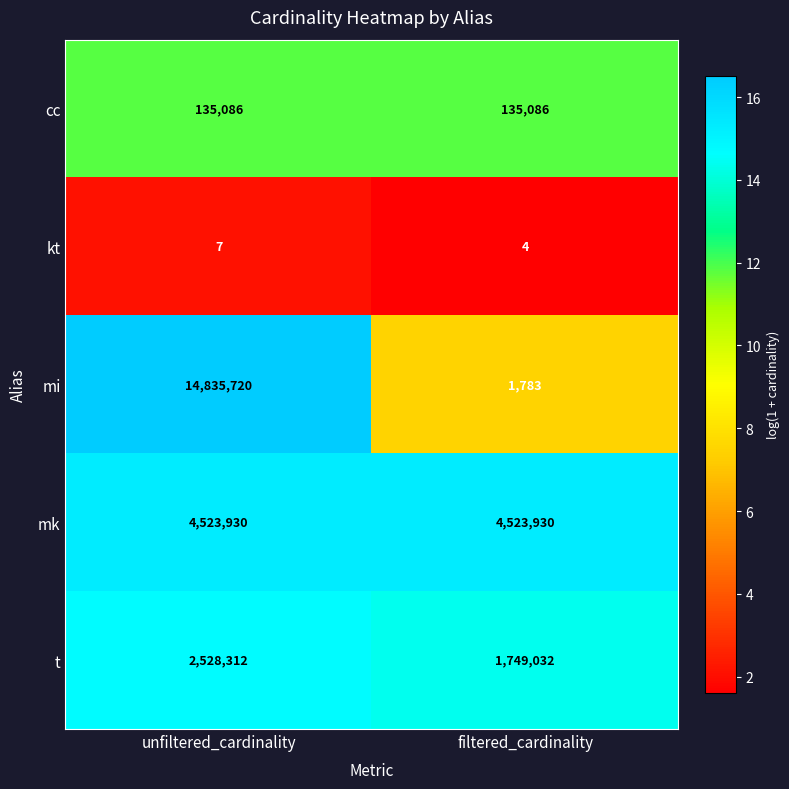

What is the approximate value of t at unfiltered_cardinality, to the nearest 50?

2528300